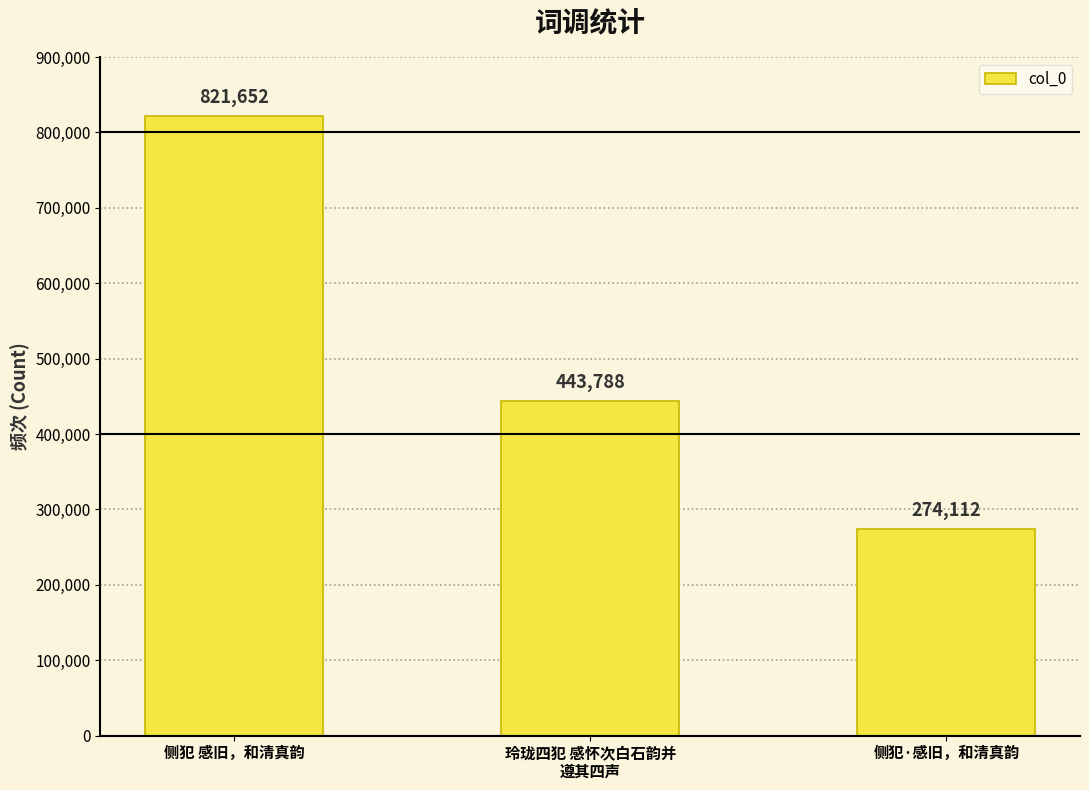

Count the number of data series in this chart.

1